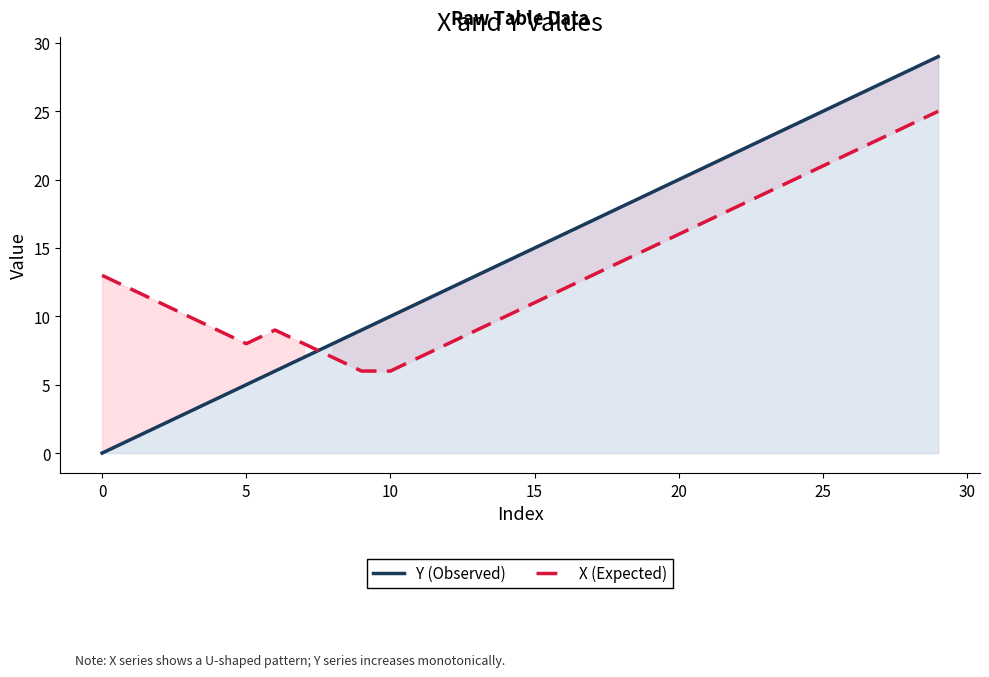

What are all the series names shown in the legend?

Y (Observed), X (Expected)